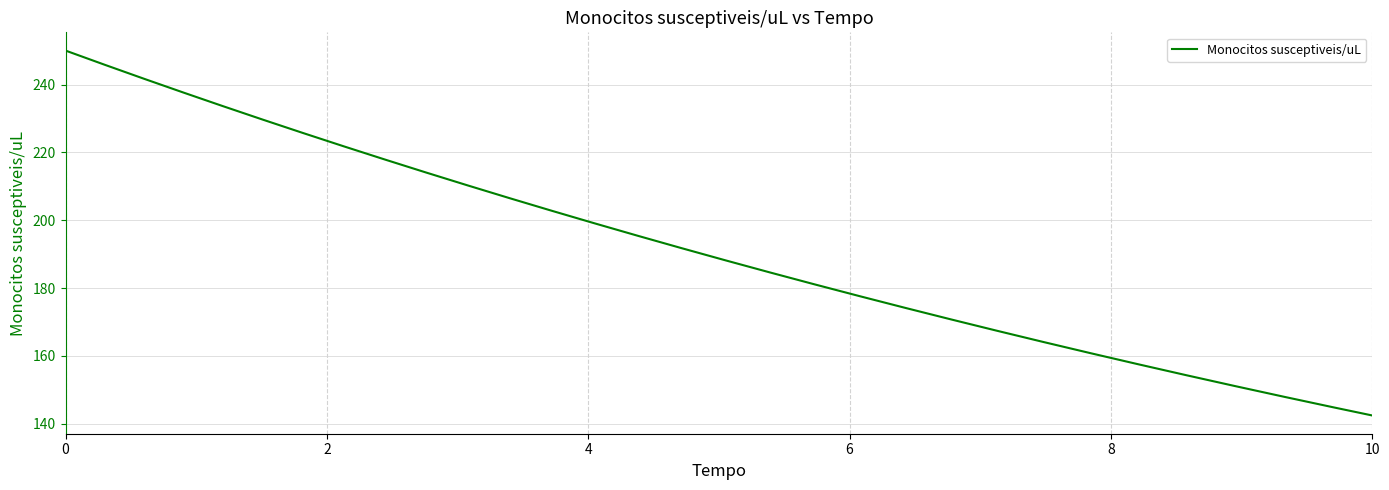

What is the minimum value shown in the chart?

142.4